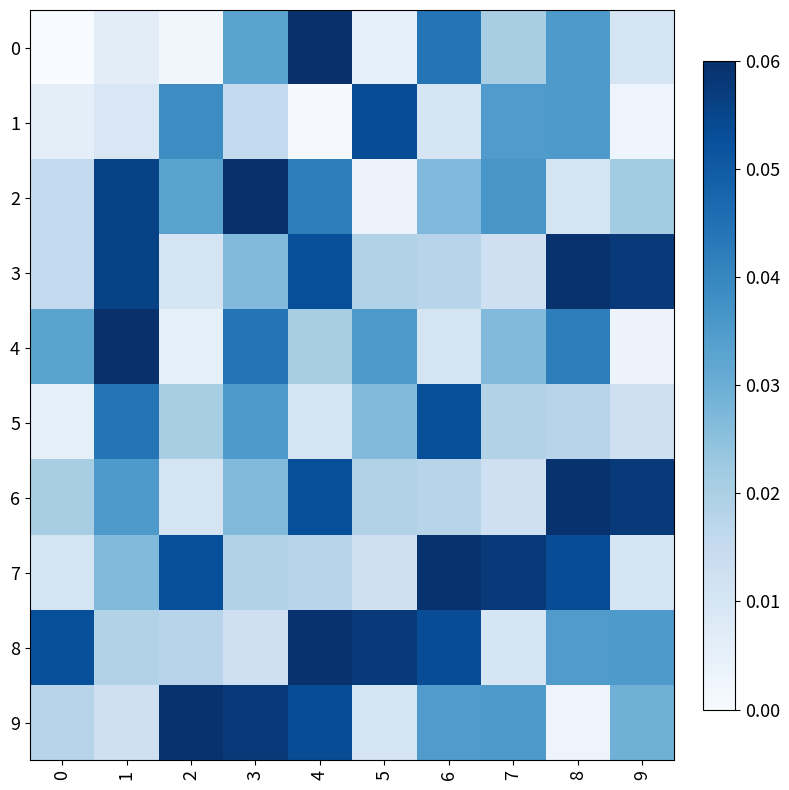

Which series has the largest total across all categories?

8